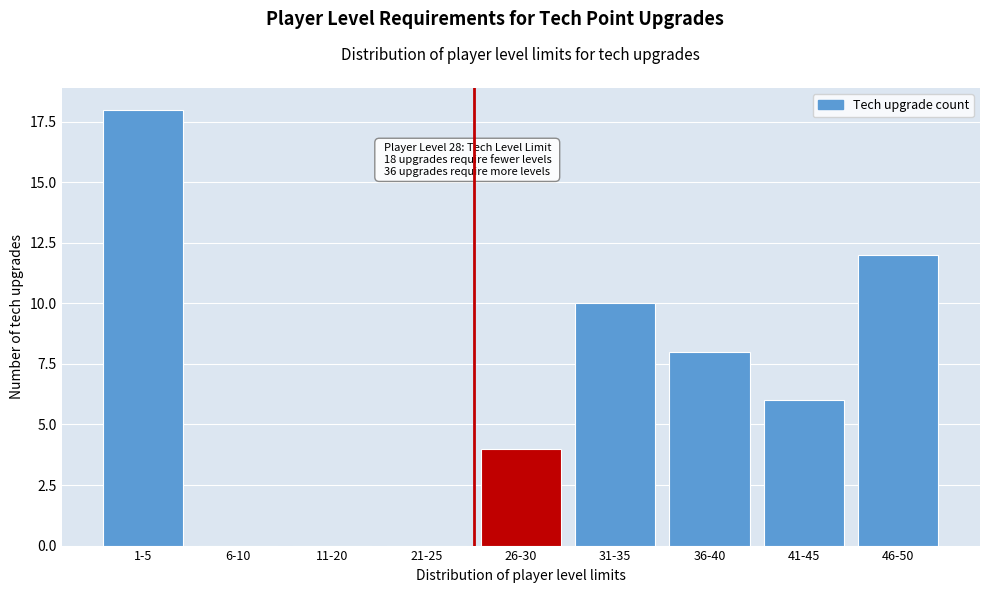

Reading left to right, list all the values displayed in this chart.

1-5=18	6-10=0	11-20=0	21-25=0	26-30=4	31-35=10	36-40=8	41-45=6	46-50=12